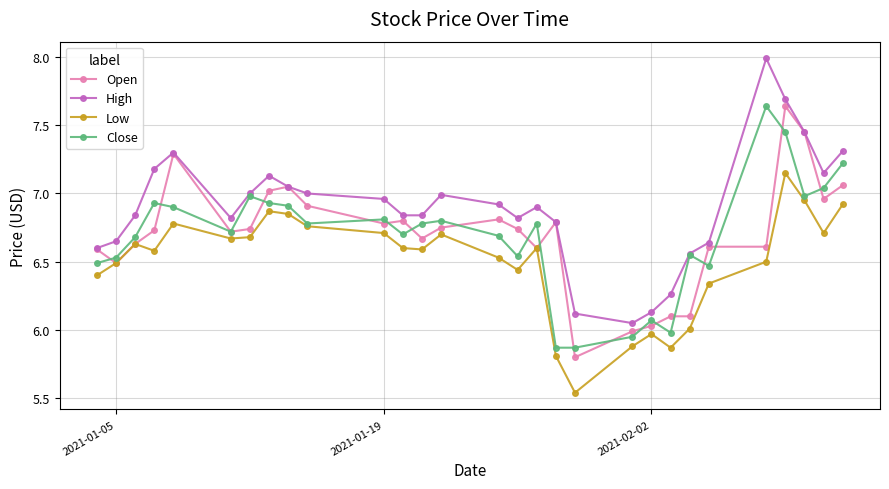

True or false: Close has more than 1 points higher than both neighbors.

True